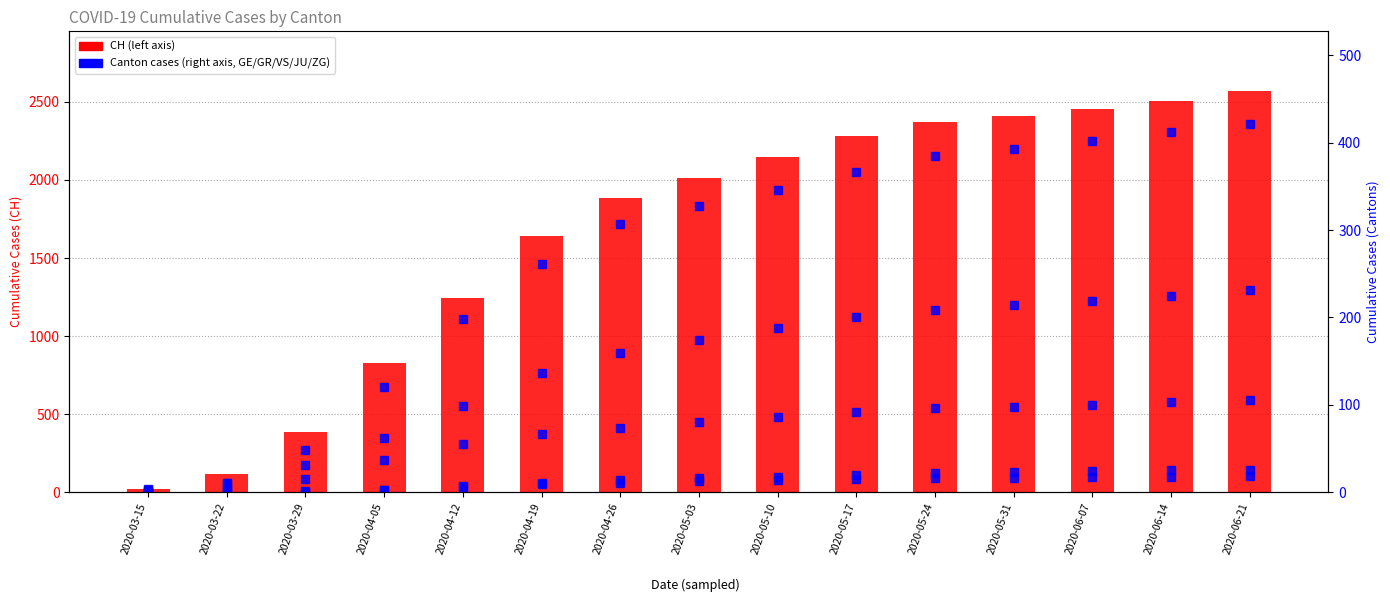

What is the label of the 9th bar from the right?

2020-04-26